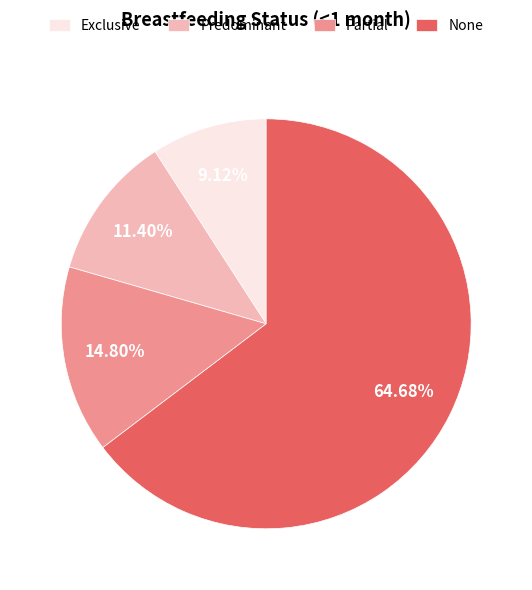

What is the smallest slice in the pie chart?

Exclusive